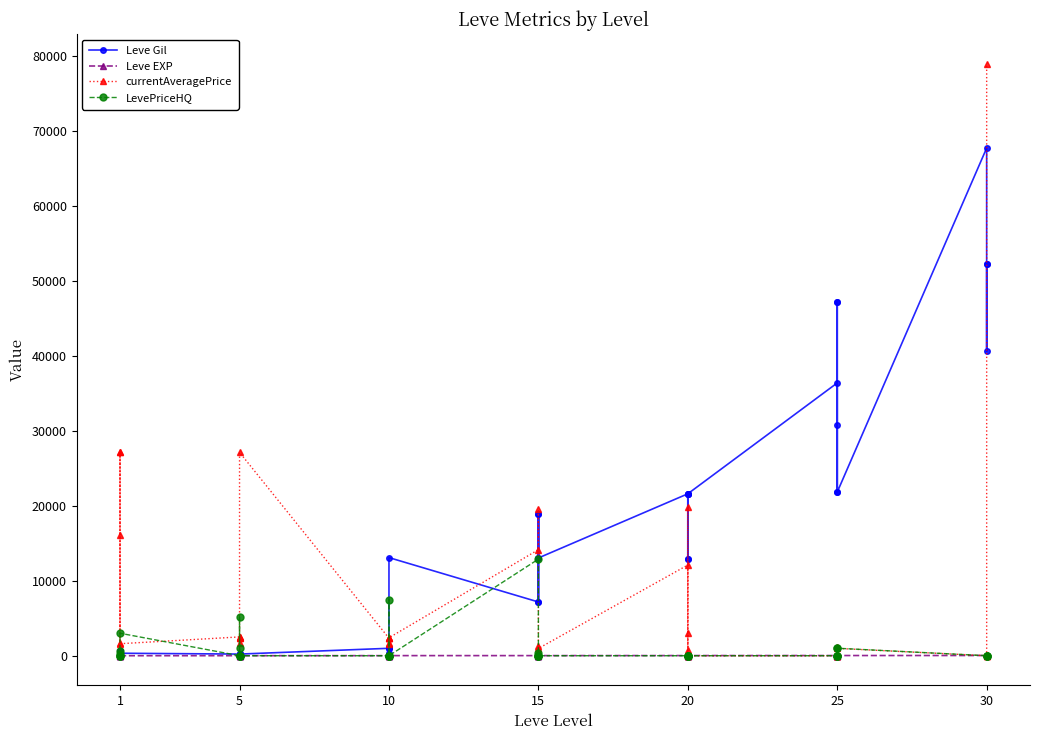

What is the difference between the maximum and second lowest values in the Leve Gil series?

67570